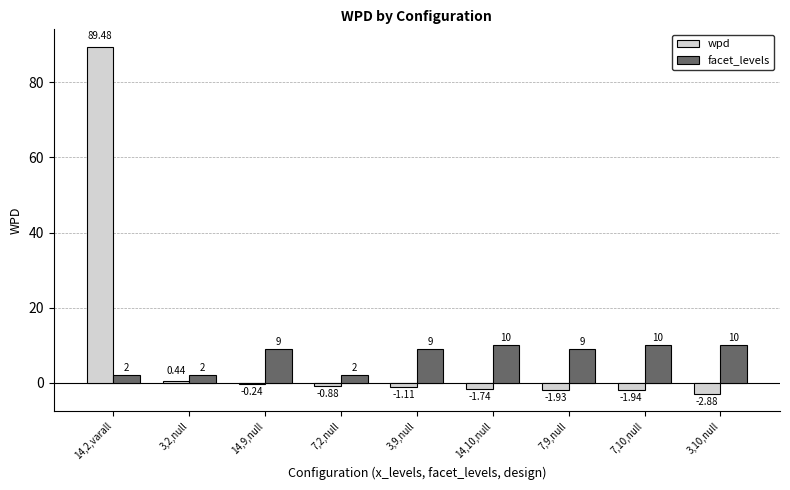

At which category is the sum across all series the highest?

14,2,varall